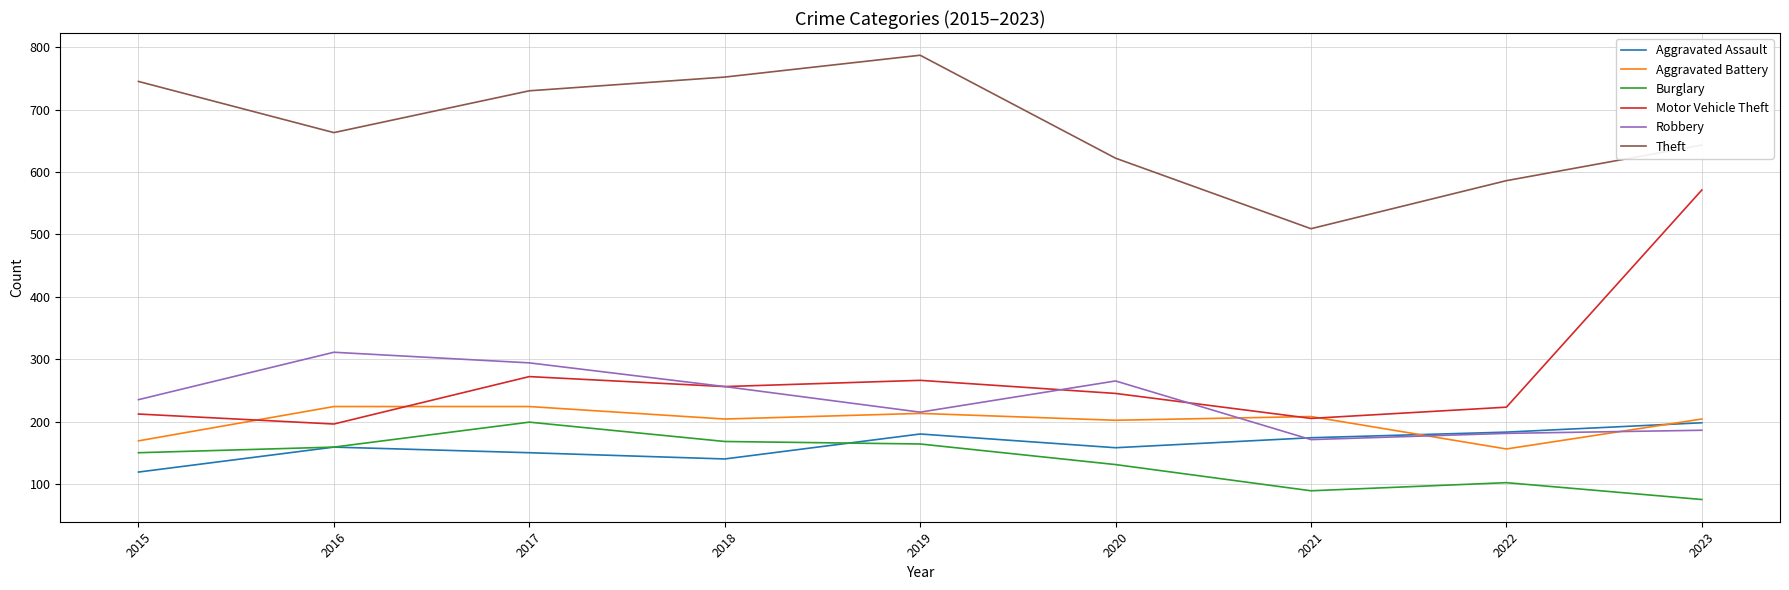

What is the lowest value of the Aggravated Assault series?

119